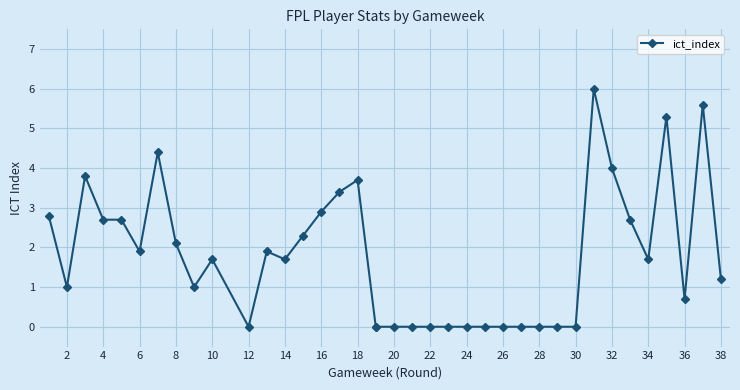

What is the average value?

1.8